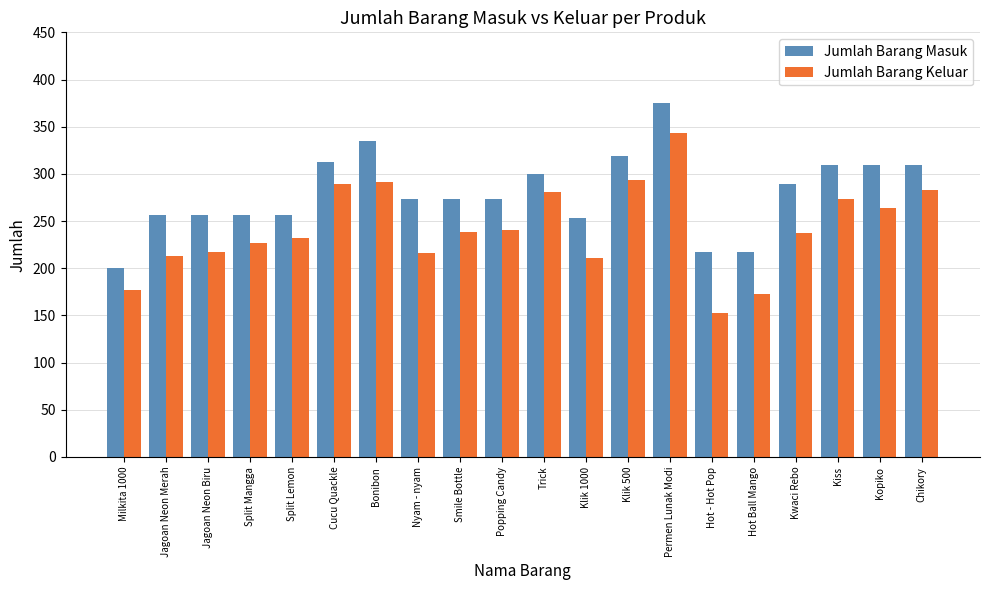

Are the bars grouped side by side (vs. stacked)?

Yes